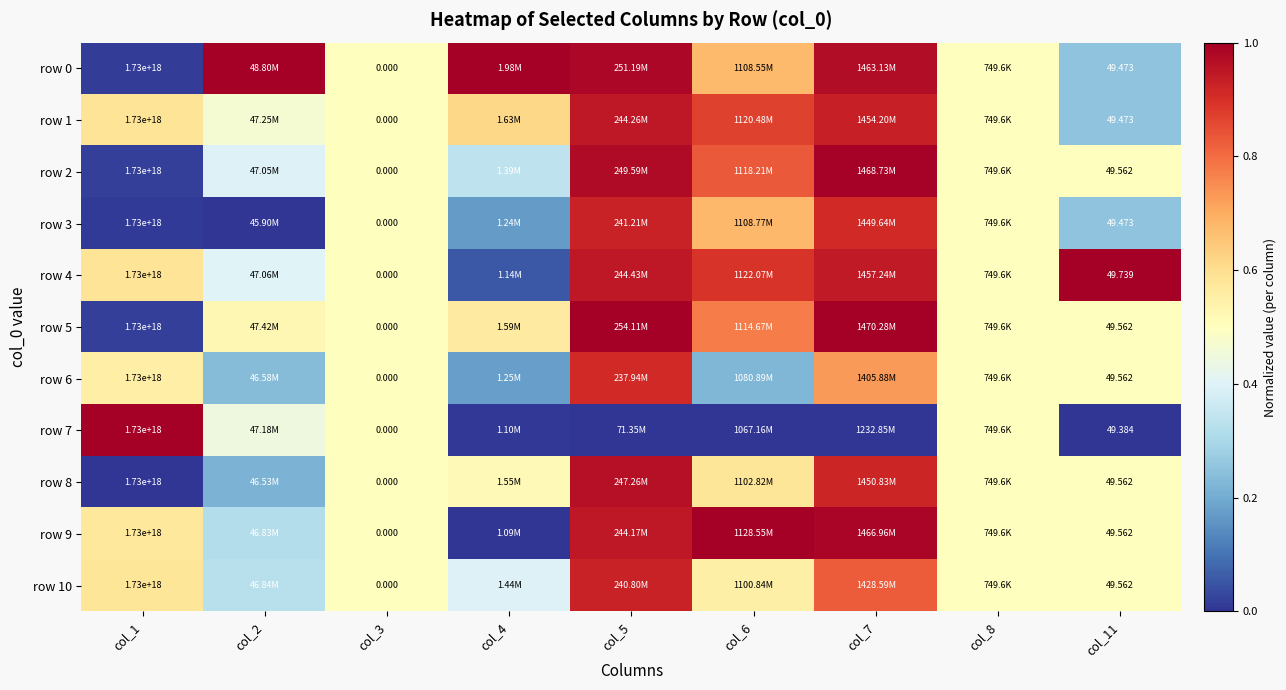

Where is row 6 nearest to the value 0?

col_4